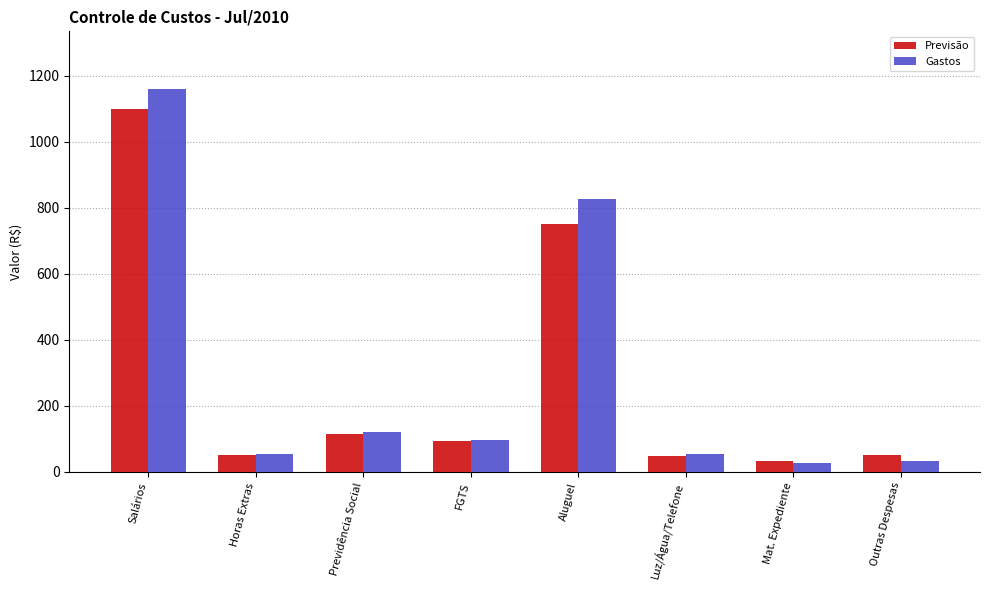

Rank the series by their average value, from lowest to highest.

Previsão, Gastos